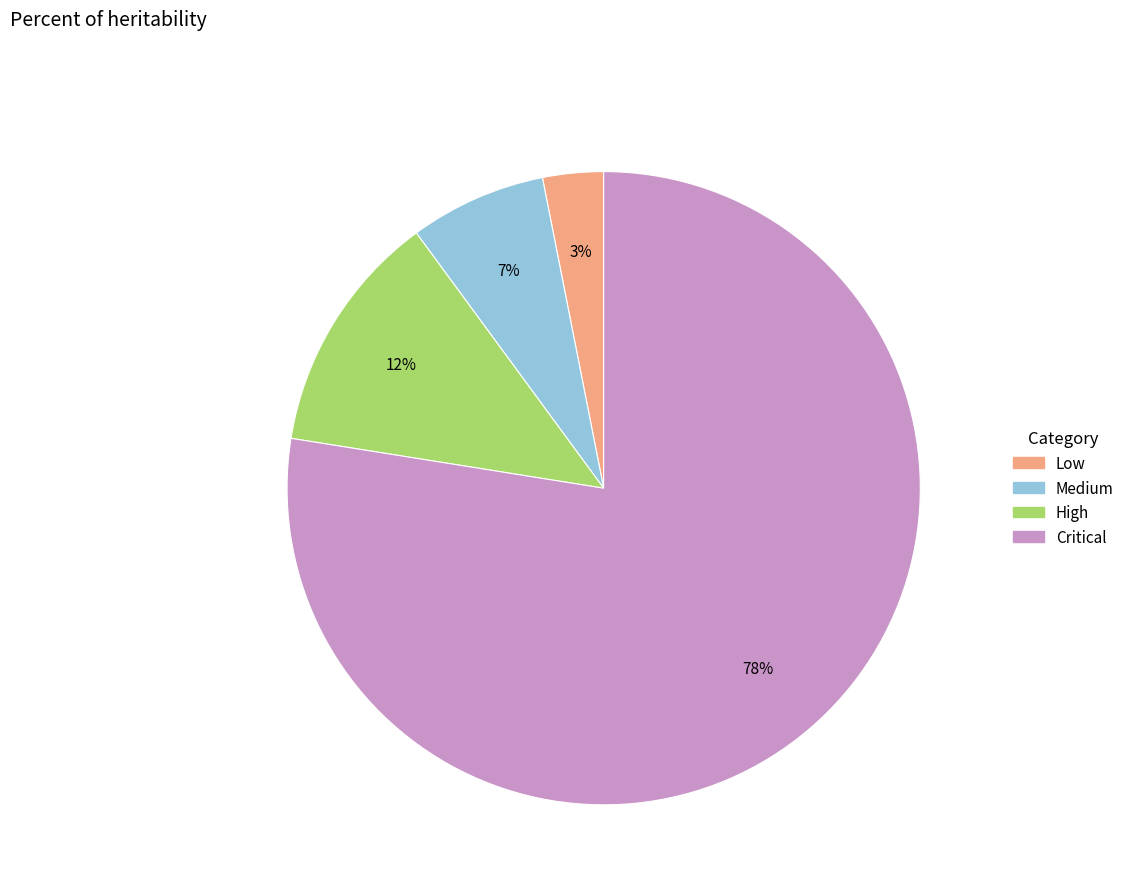

To the nearest percent, what is the average slice percentage?

25%